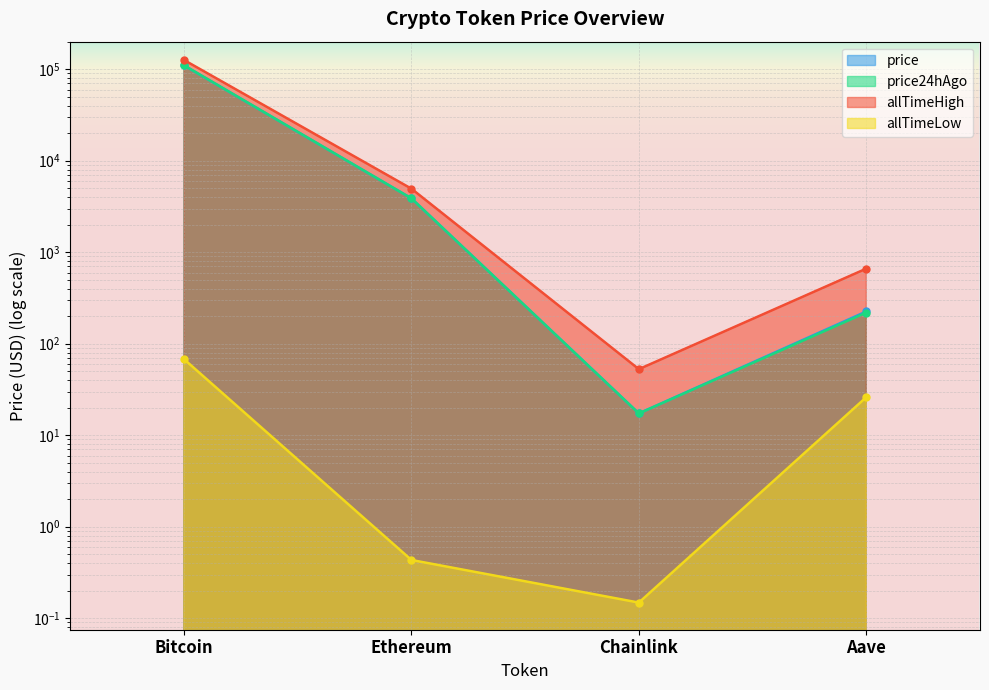

The value of allTimeLow at Bitcoin is 67.8. True or false?

True